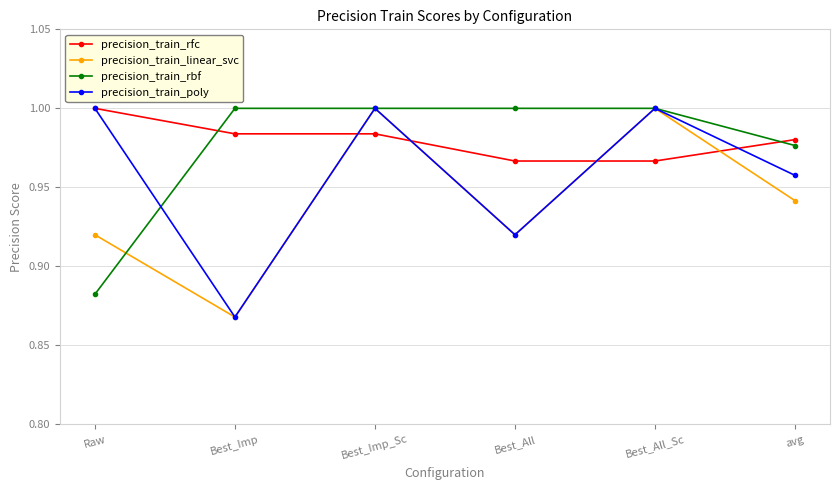

True or false: precision_train_poly and precision_train_rfc cross at least once.

True